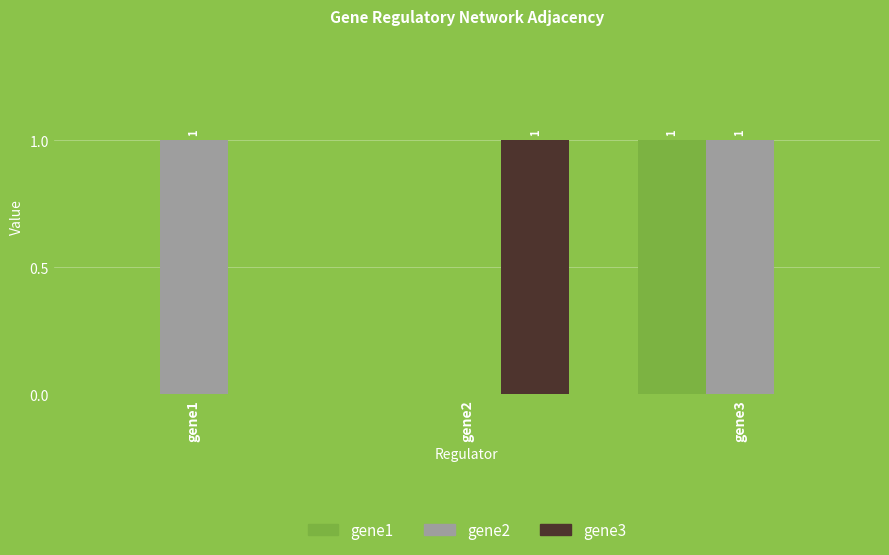

What is the total value across all series at gene1?

1